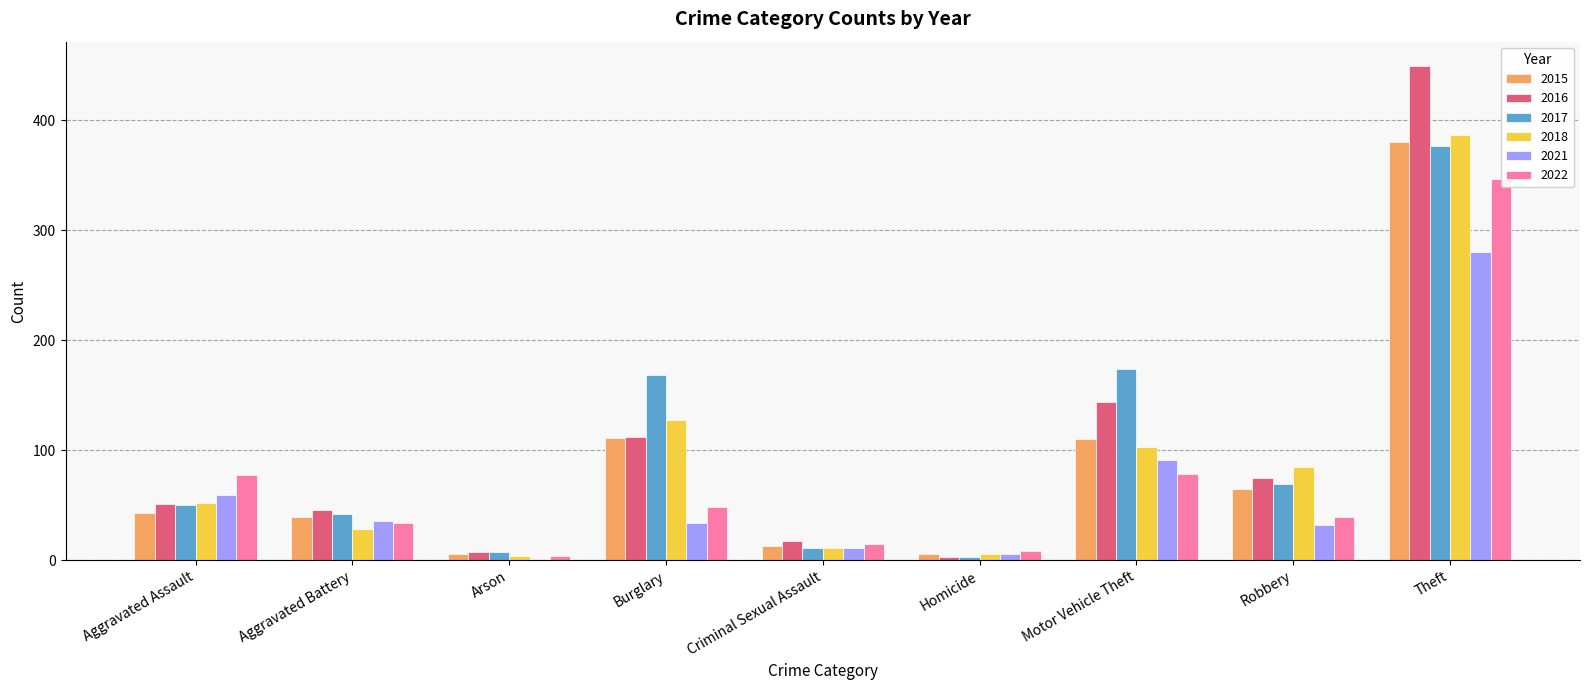

What is the label of the 5th bar from the left?

Criminal Sexual Assault